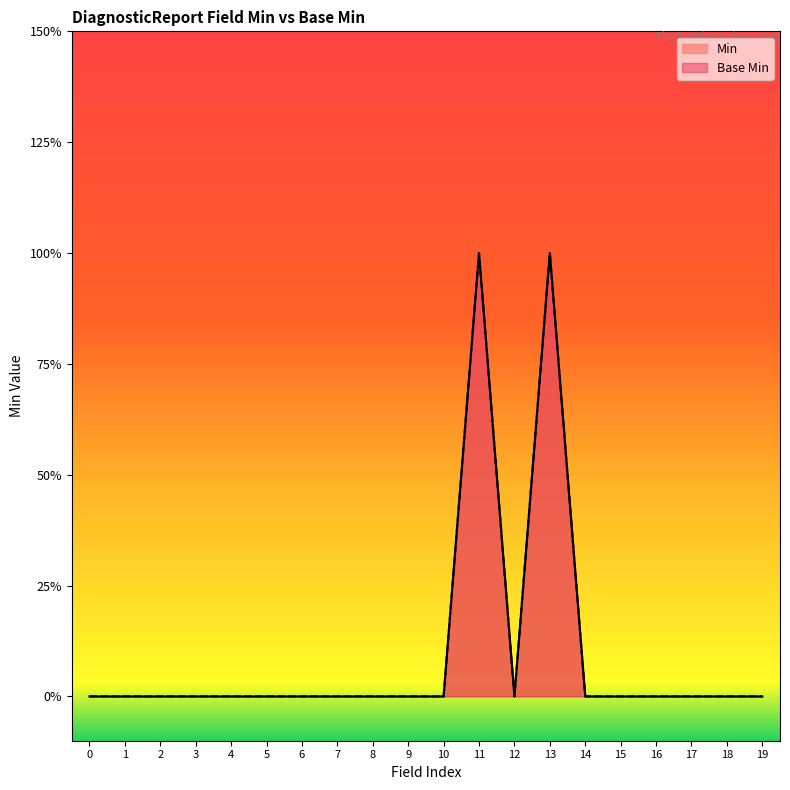

How many Min values are between 0 and 1?

20